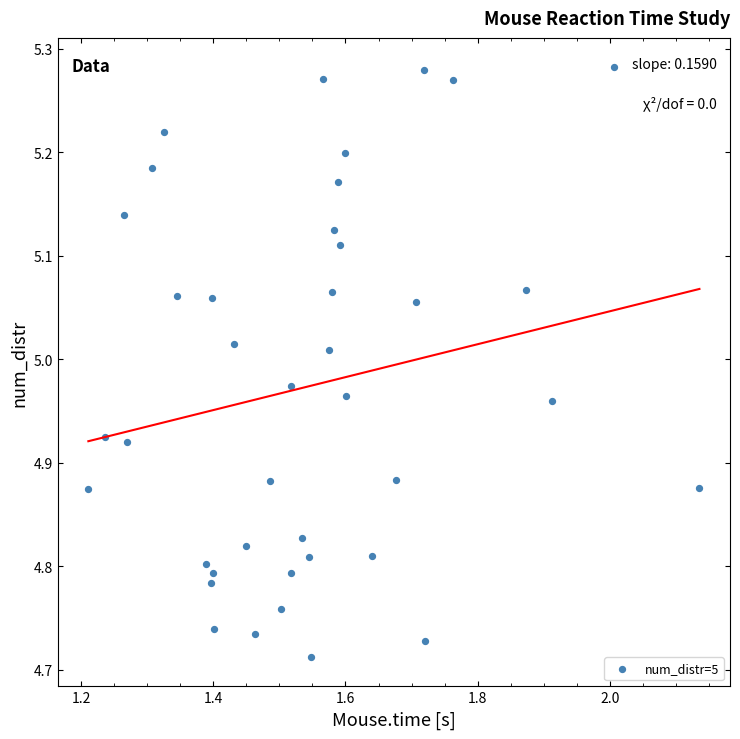

What is the range of Y values (max minus min)?

0.6